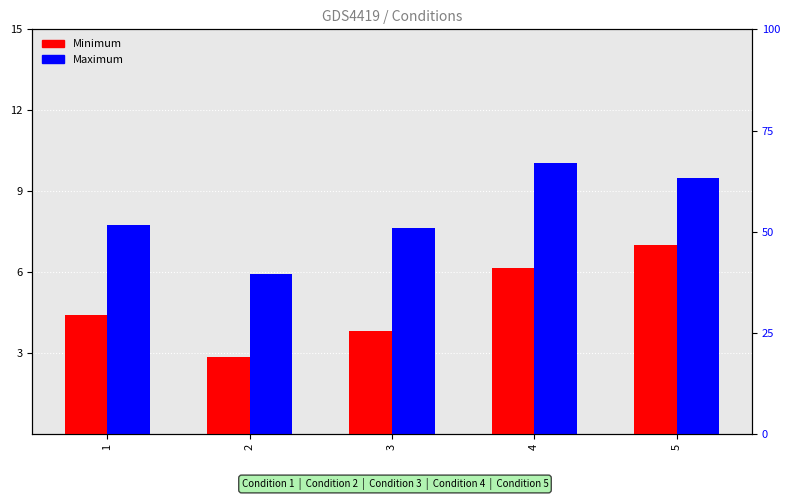

At which label does Minimum reach its peak?

5